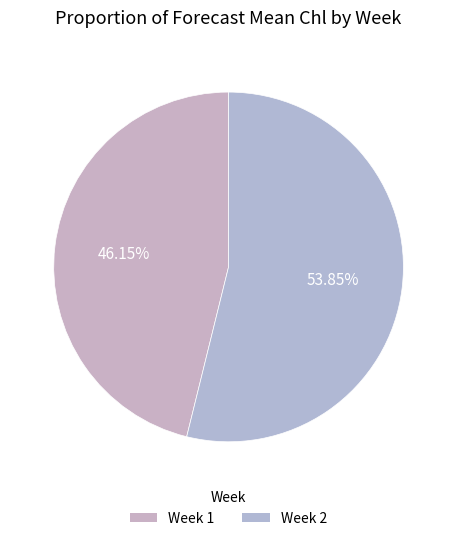

To the nearest percent, what is the average slice percentage?

50%